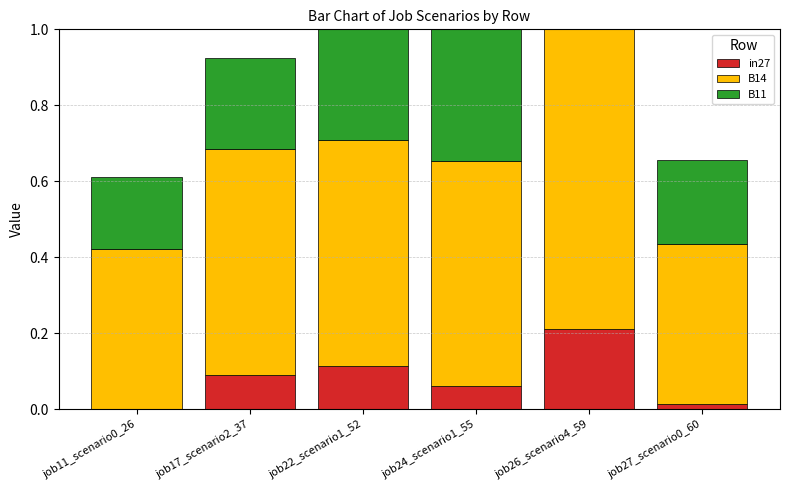

Reading left to right, what are all the values shown in this chart?

in27: 0.0	0.1	0.1	0.1	0.2	0.0
B14: 0.4	0.6	0.6	0.6	0.8	0.4
B11: 0.2	0.2	0.4	0.4	0.7	0.2